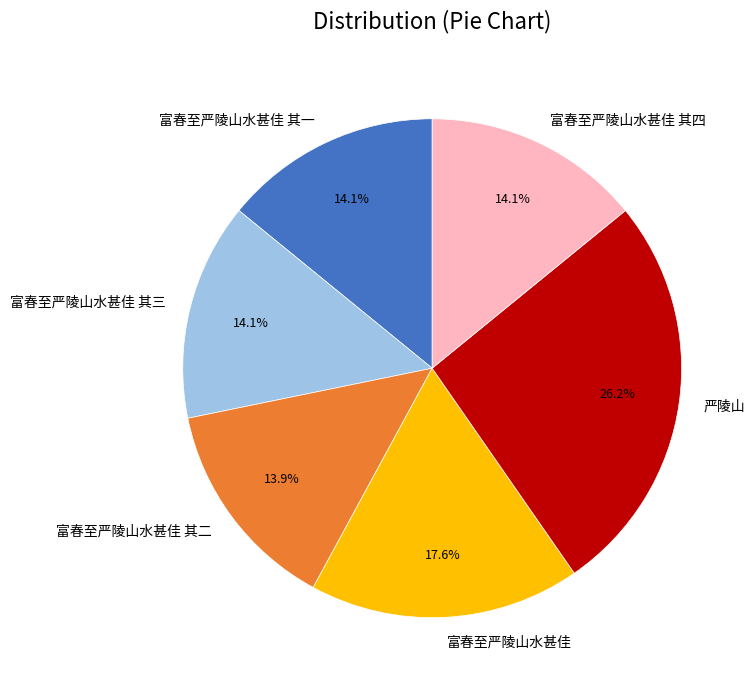

To the nearest percent, what portion does 富春至严陵山水甚佳 represent?

18%